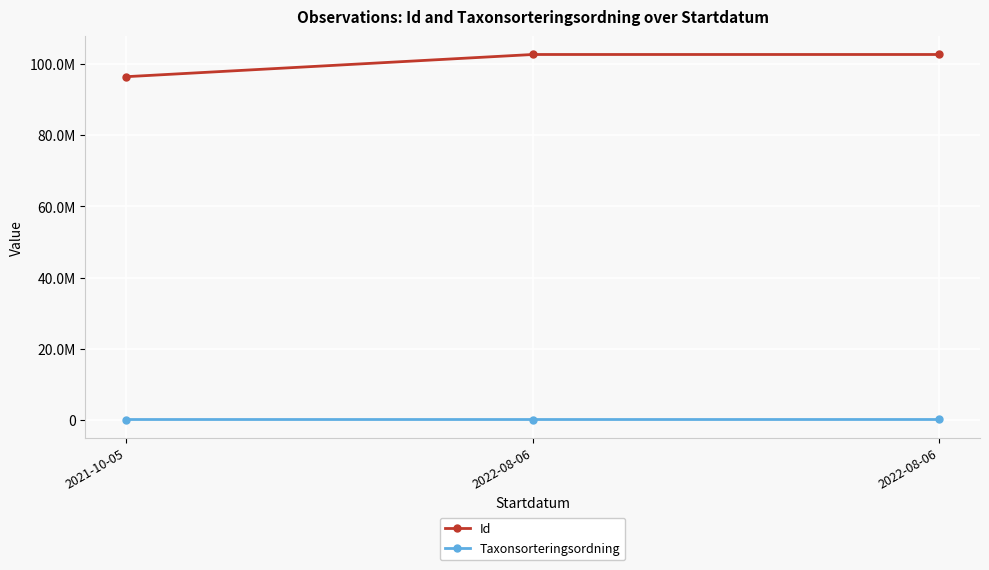

List the series in order of their overall mean, lowest first.

Taxonsorteringsordning, Id